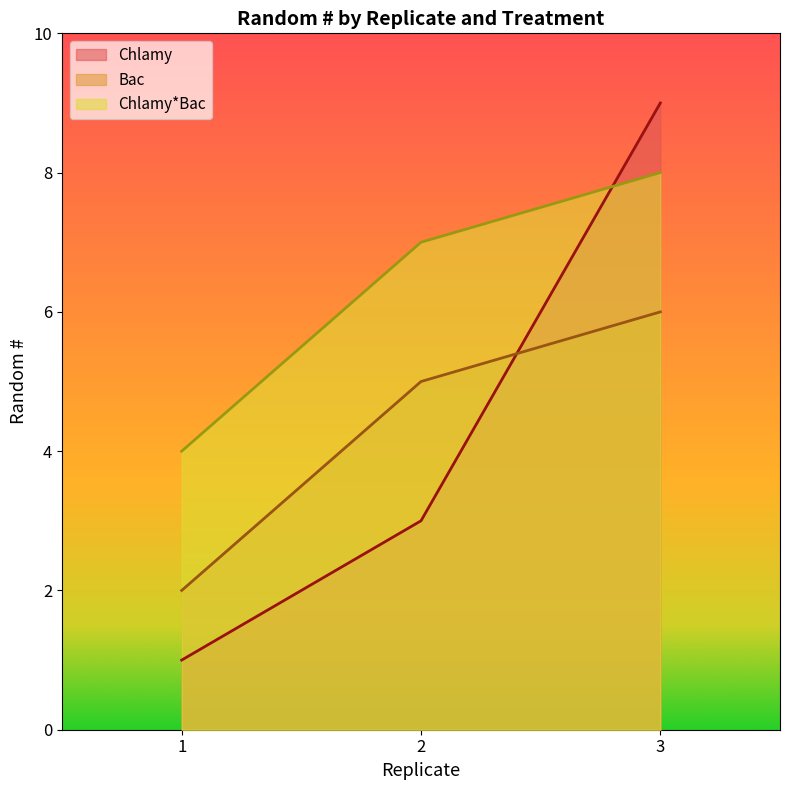

What are all the series names shown in the legend?

Chlamy, Bac, Chlamy*Bac